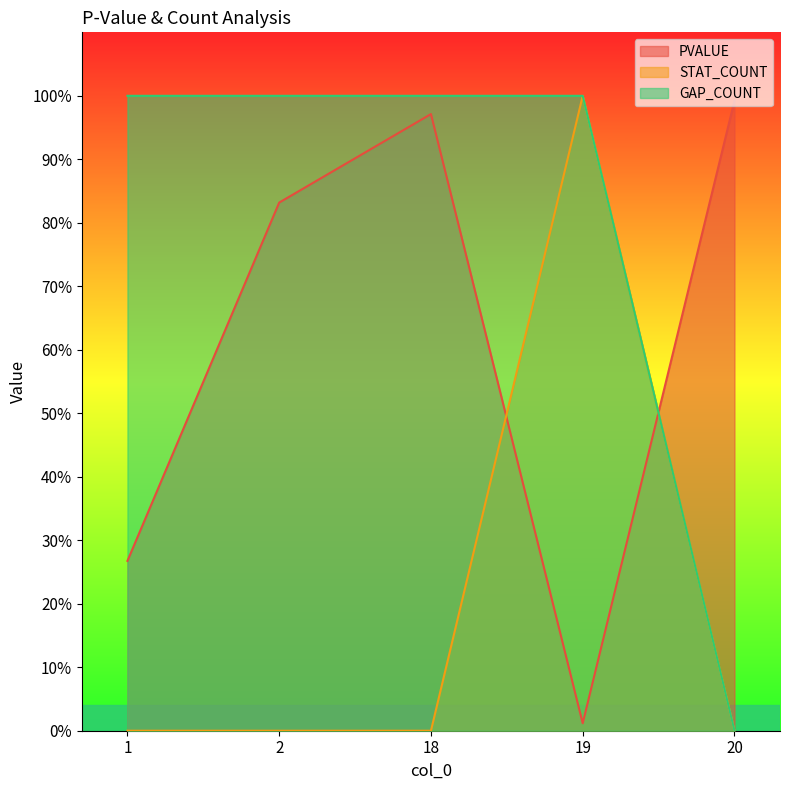

True or false: GAP_COUNT and STAT_COUNT cross at least once.

False